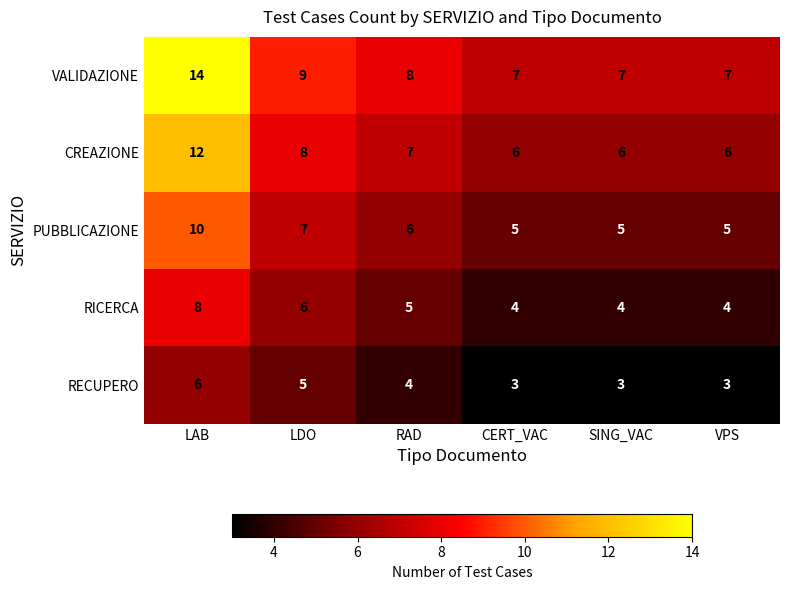

What is the difference between the highest and lowest values at LDO?

4